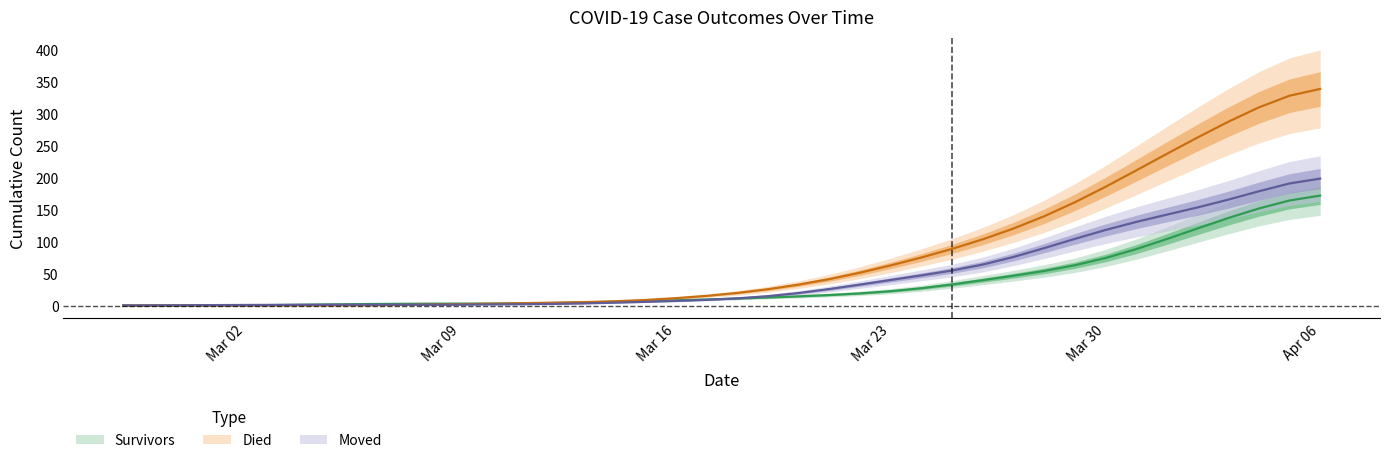

List the series in order of their peak value, lowest first.

survivors, moved, died